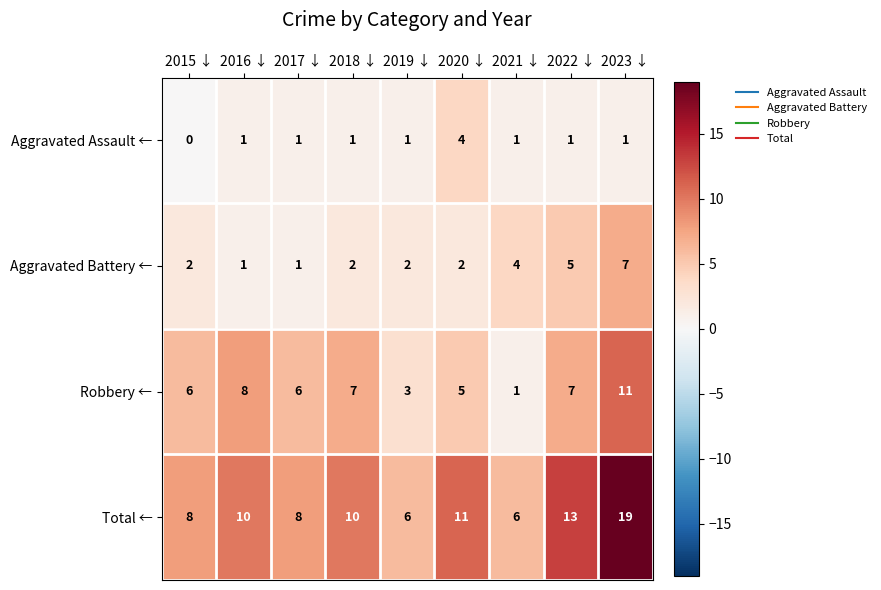

How many values in the Robbery ← series are below 6?

3